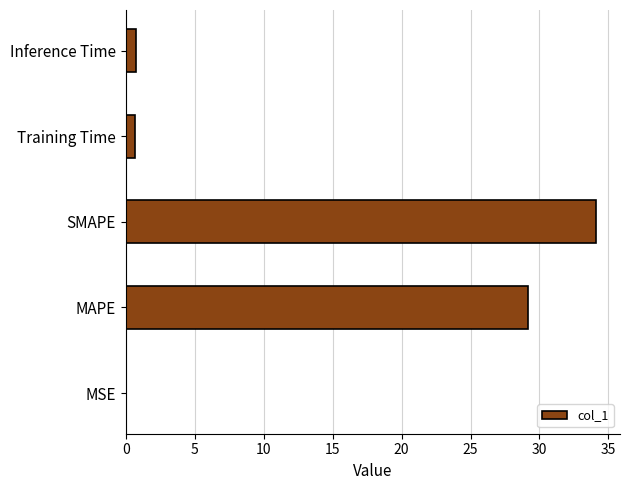

Are the bars horizontal?

Yes